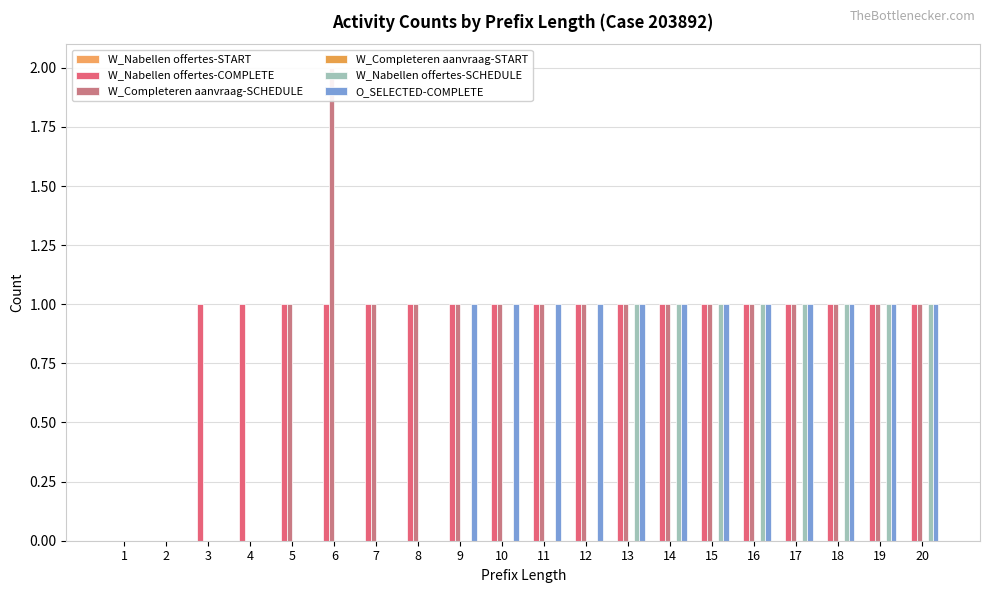

The value of W_Nabellen offertes-START at 13 is 0. True or false?

True